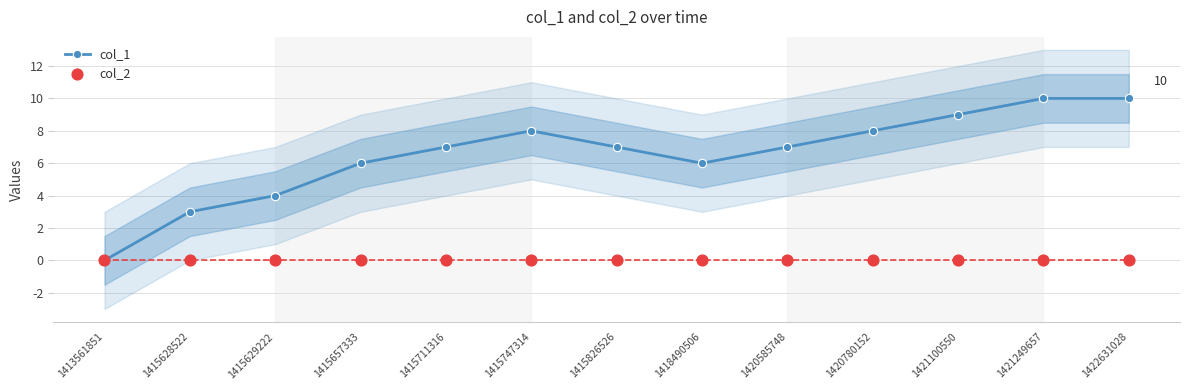

Which series has the largest total across all categories?

col_1